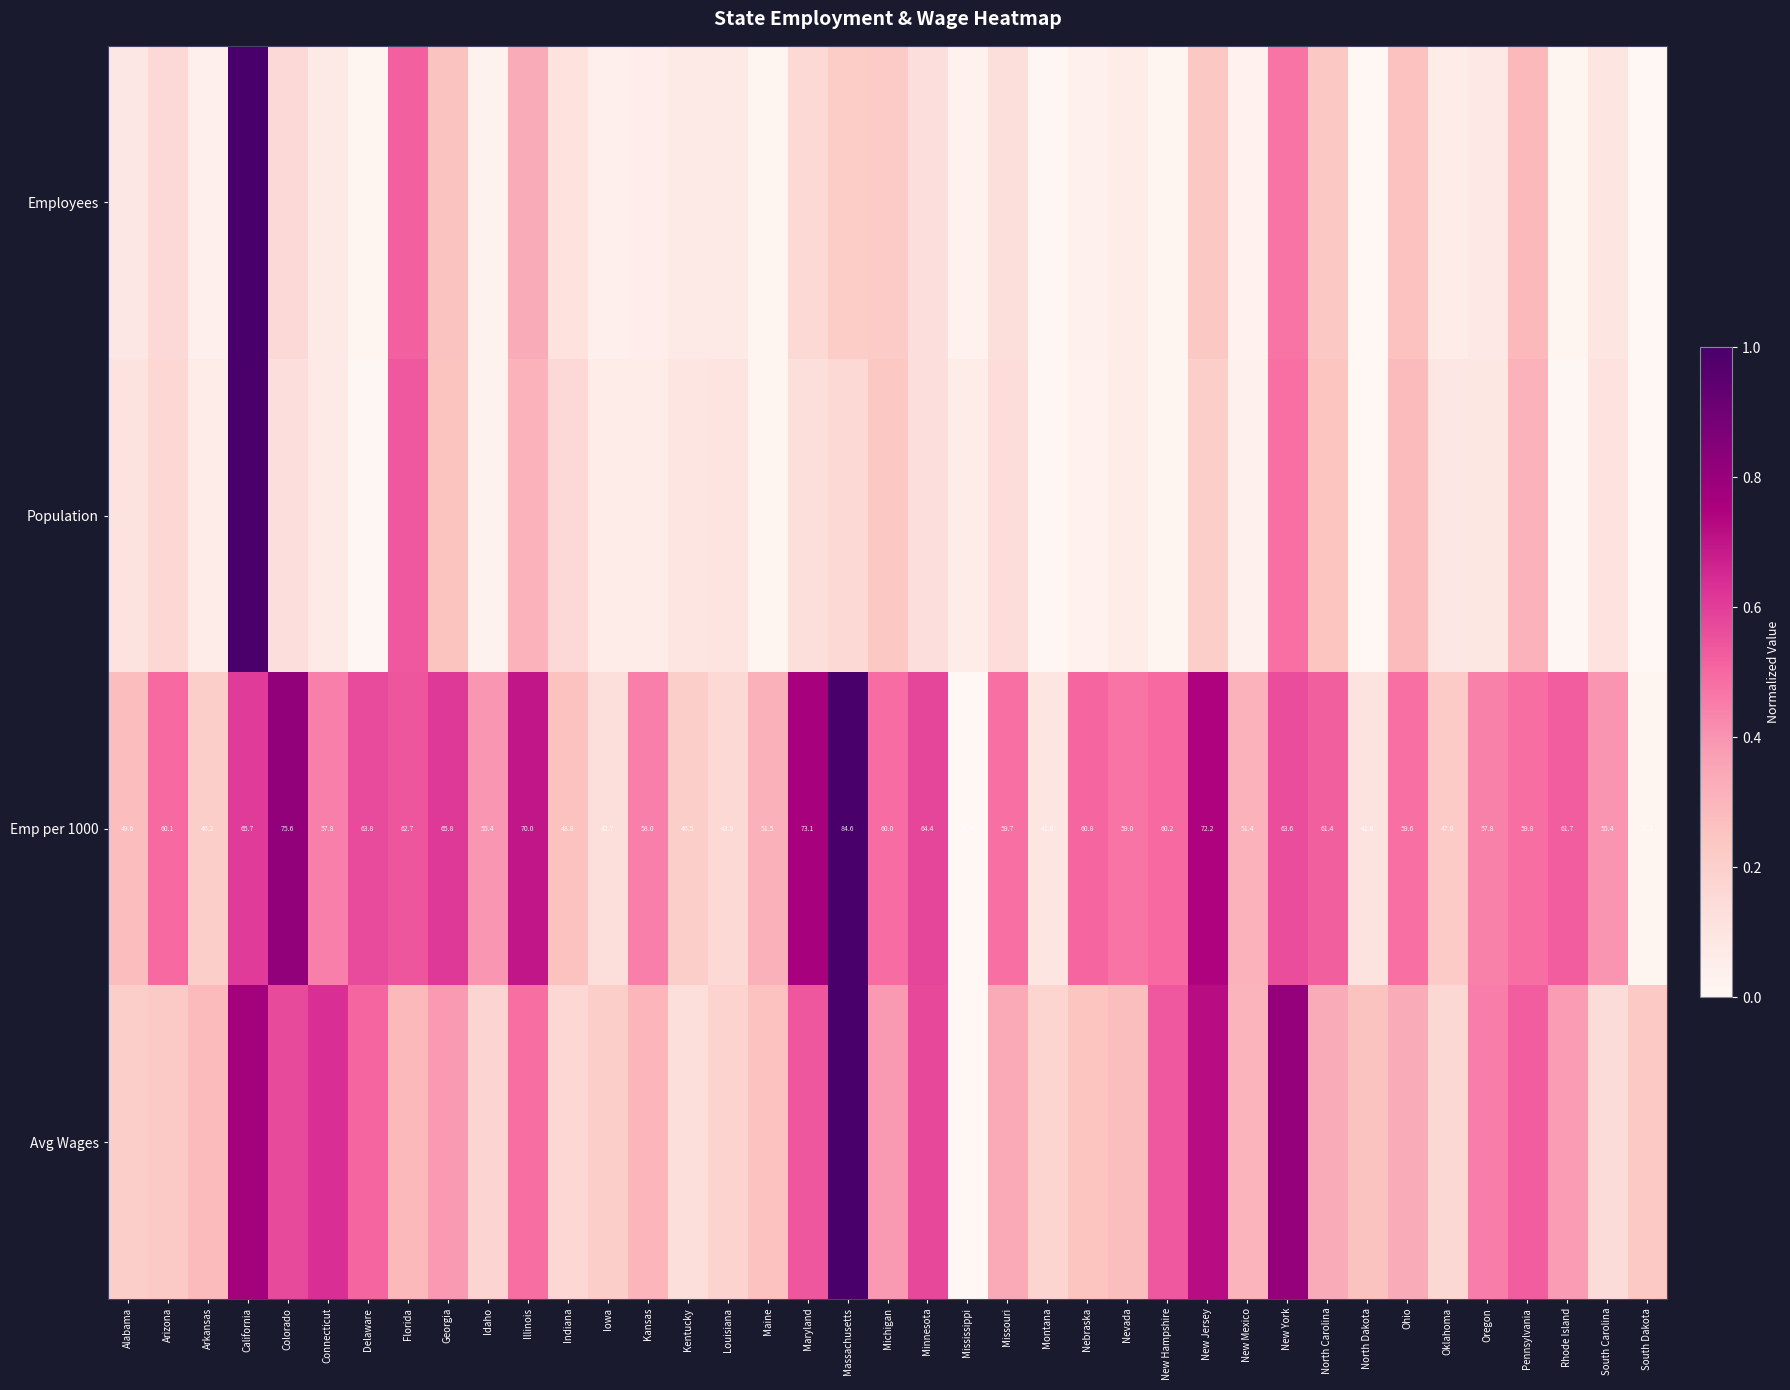

Which category has the lowest value in the Emp per 1000 series?

Mississippi